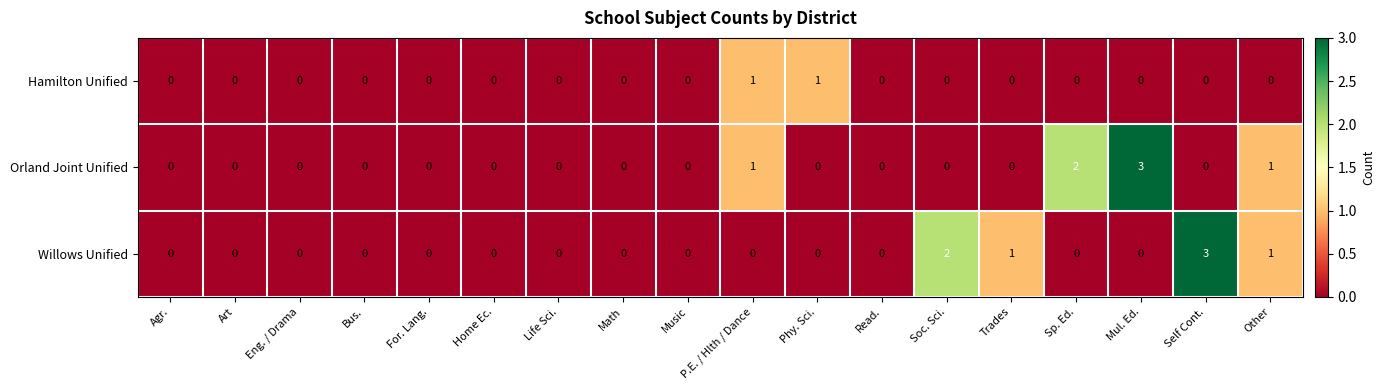

What is the total value across all series at Mul. Ed.?

3